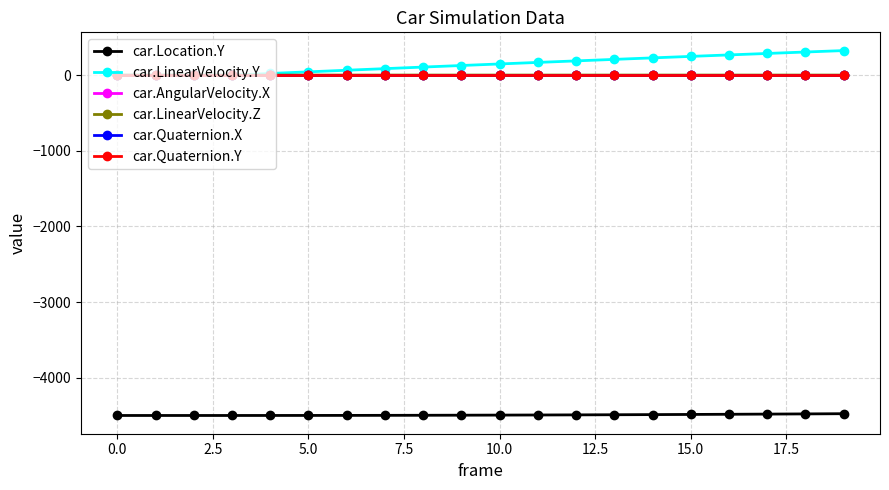

True or false: car.Location.Y and car.AngularVelocity.X cross at least once.

False